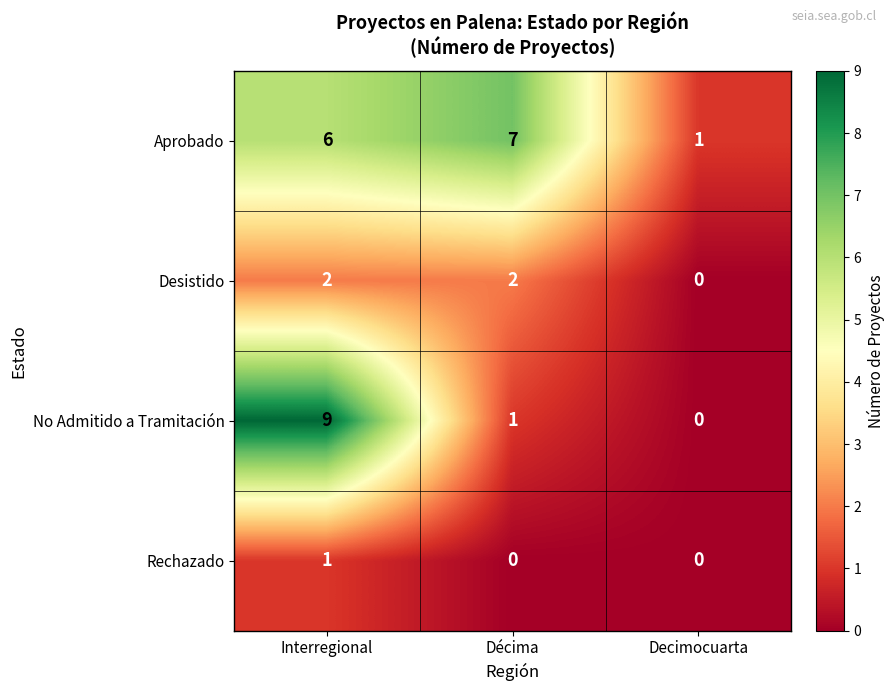

Count the number of data series in this chart.

4